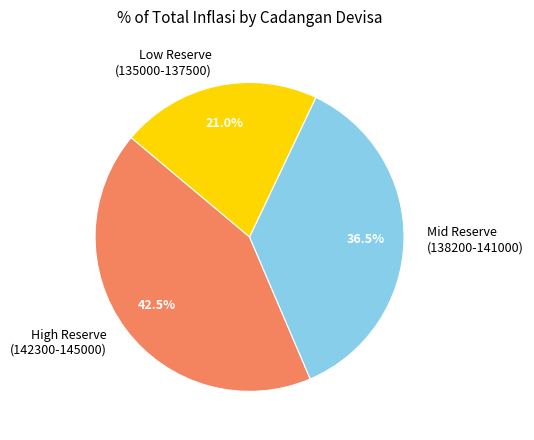

Is there any slice that represents more than half of the pie?

No